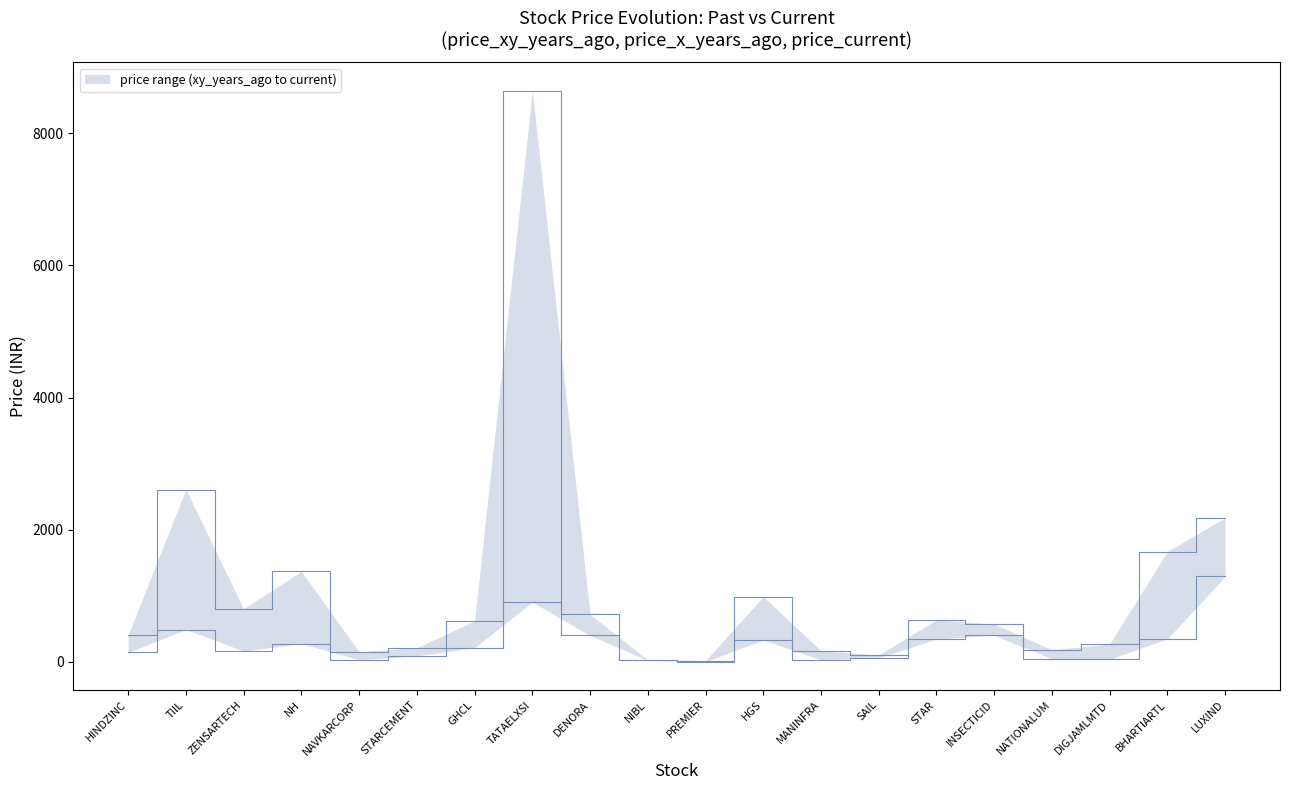

Is this an area chart (filled region under the line)?

No